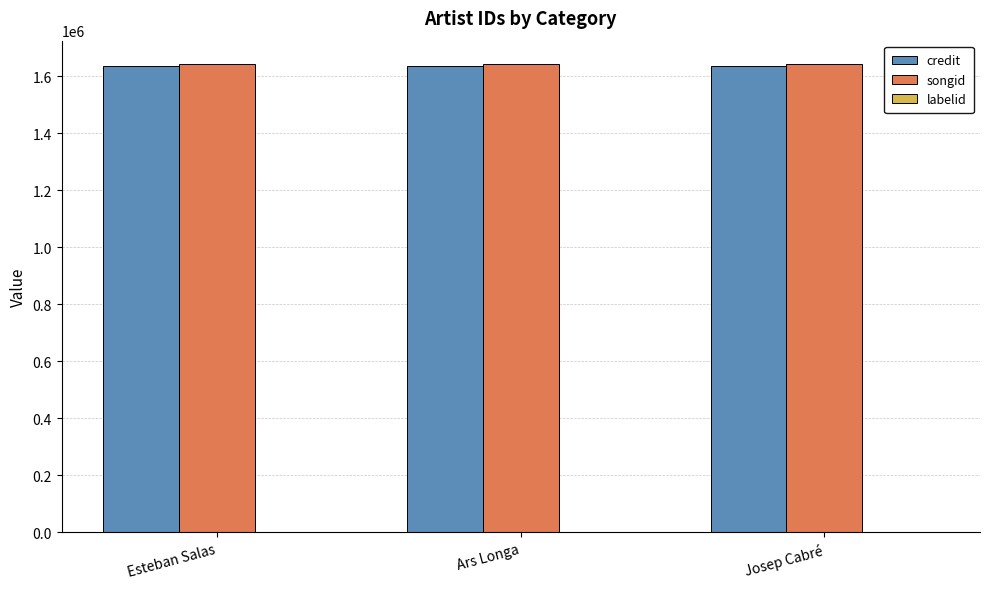

What is the sum of all songid values?

4927980